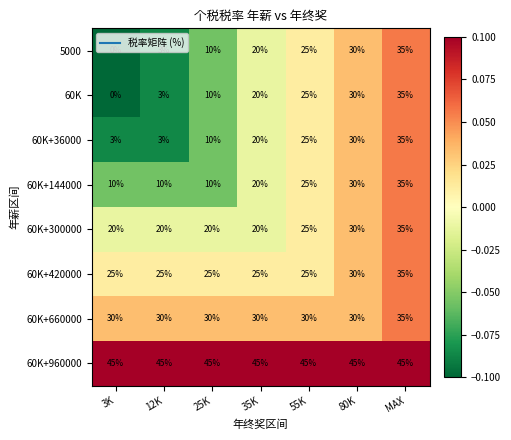

At how many categories does at least one series exceed 15?

7